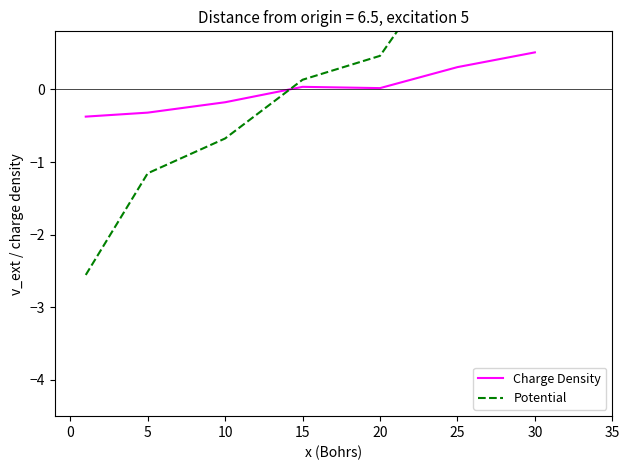

Is it true that Charge Density equals -0.3 at 5?

True